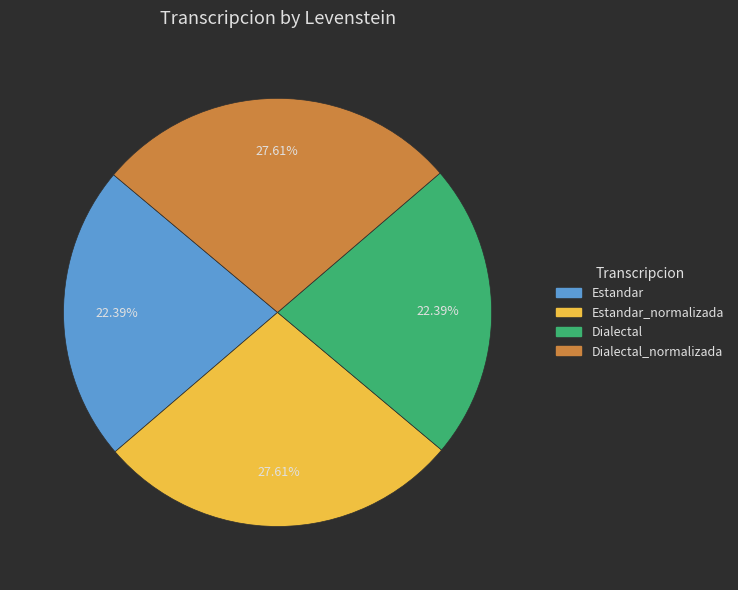

Is there any slice that represents more than half of the pie?

No